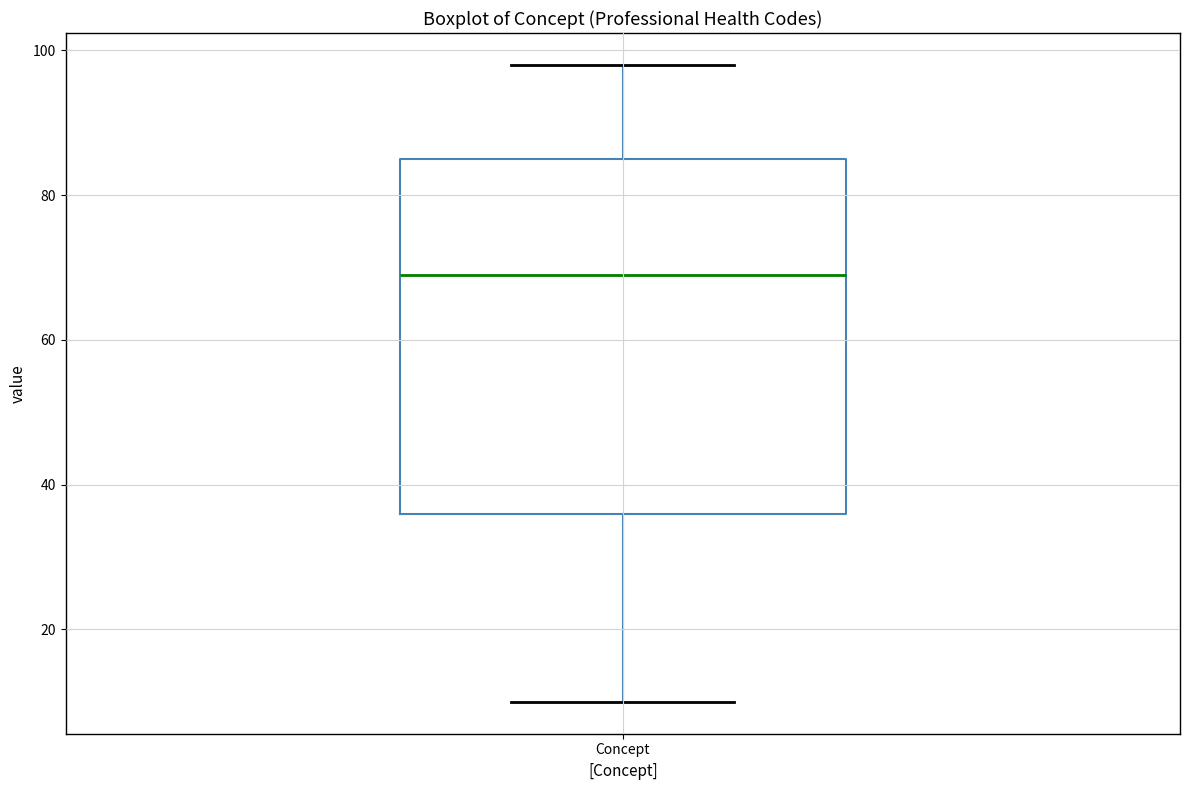

Read this box plot against the y-axis: the position of the median line, the range covered by the box, and the ends of both whiskers. The values are not printed on the chart, so give them approximately, as read against the axis.

median 70, box 36 to 86, whiskers 10 to 98